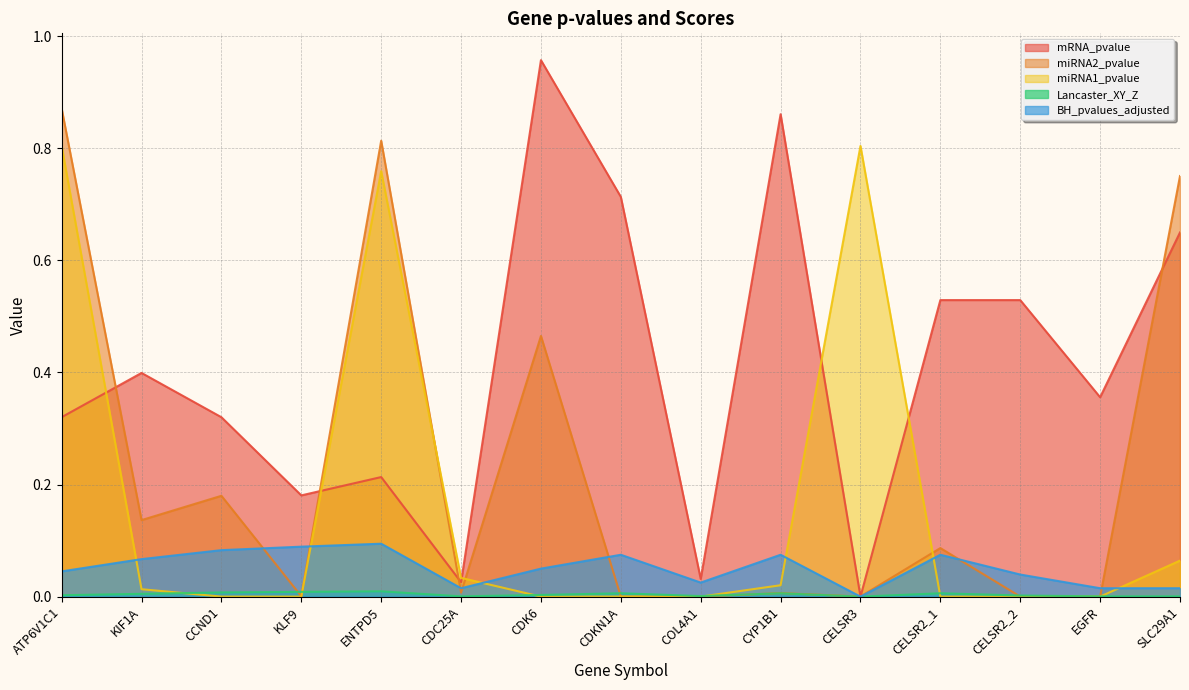

What is the label of the 3rd point from the left?

CCND1